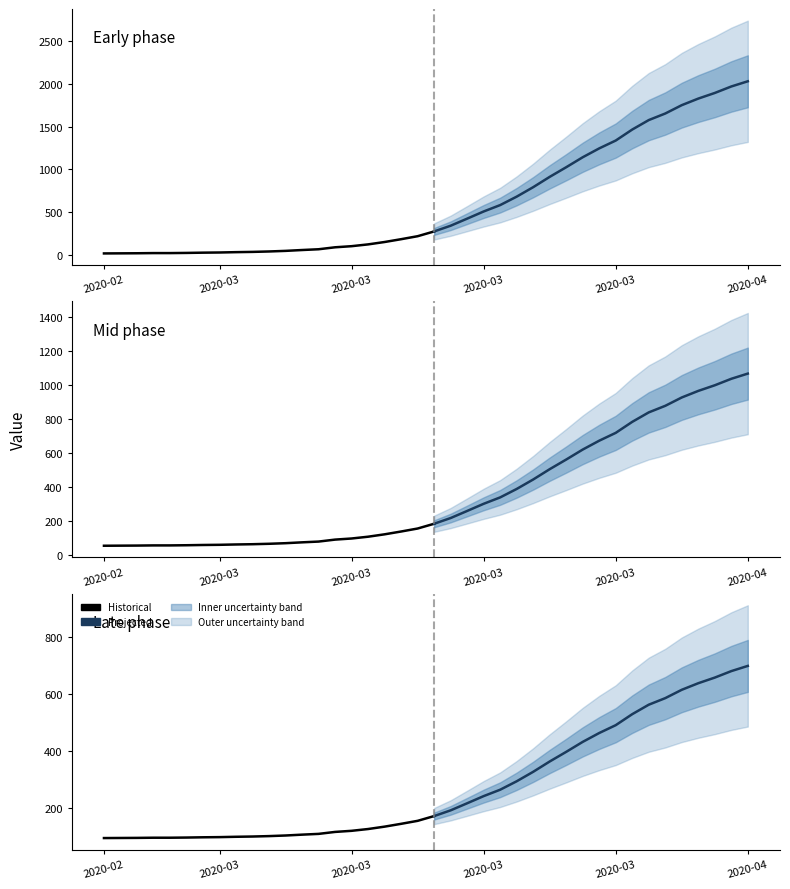

True or false: the data shows 580 at 2020-03-22.

True